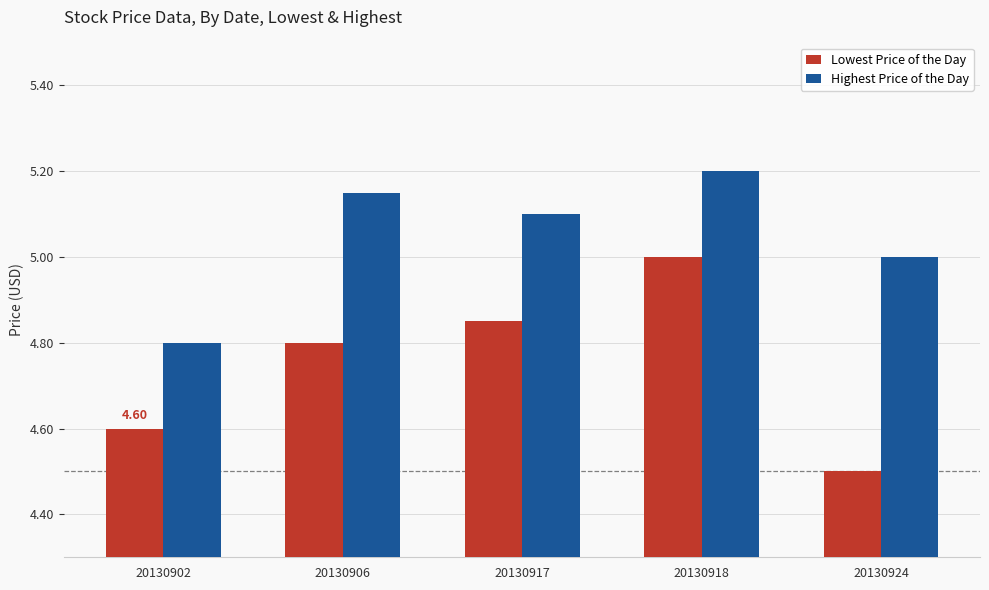

True or false: Highest Price of the Day has a value of 3.3 at 20130924.

False